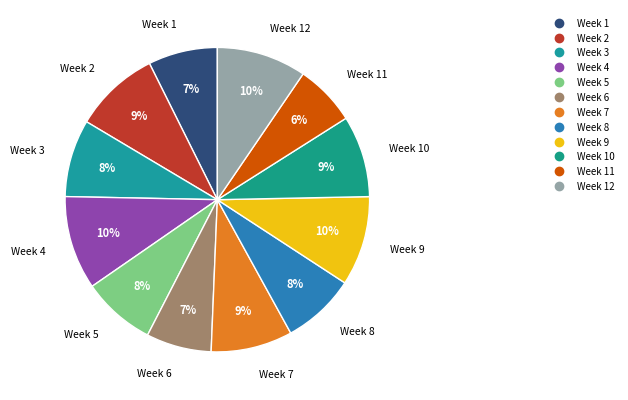

Count the number of slices in the pie.

12